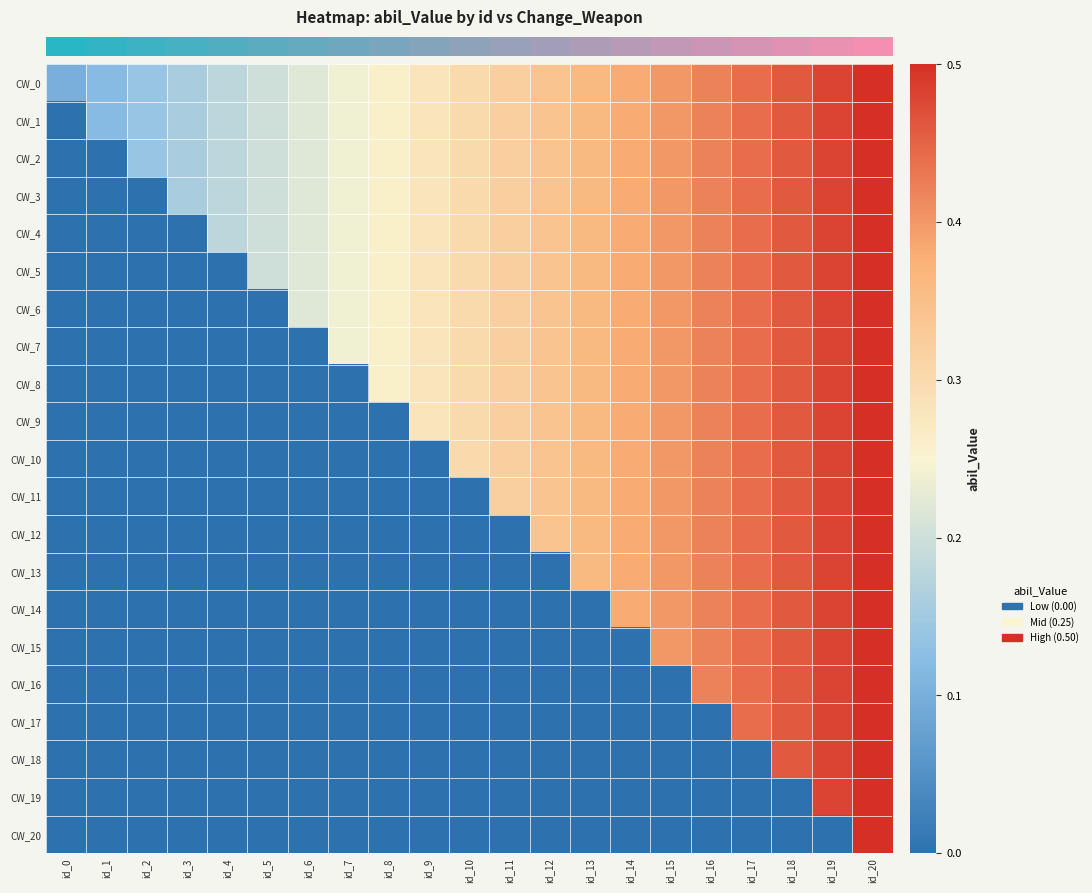

Reading right to left, extract all data points from this chart.

row_0: id_20=0.5	id_19=0.5	id_18=0.5	id_17=0.4	id_16=0.4	id_15=0.4	id_14=0.4	id_13=0.4	id_12=0.3	id_11=0.3	id_10=0.3	id_9=0.3	id_8=0.3	id_7=0.2	id_6=0.2	id_5=0.2	id_4=0.2	id_3=0.2	id_2=0.1	id_1=0.1	id_0=0.1
row_1: id_20=0.5	id_19=0.5	id_18=0.5	id_17=0.4	id_16=0.4	id_15=0.4	id_14=0.4	id_13=0.4	id_12=0.3	id_11=0.3	id_10=0.3	id_9=0.3	id_8=0.3	id_7=0.2	id_6=0.2	id_5=0.2	id_4=0.2	id_3=0.2	id_2=0.1	id_1=0.1	id_0=0.0
row_2: id_20=0.5	id_19=0.5	id_18=0.5	id_17=0.4	id_16=0.4	id_15=0.4	id_14=0.4	id_13=0.4	id_12=0.3	id_11=0.3	id_10=0.3	id_9=0.3	id_8=0.3	id_7=0.2	id_6=0.2	id_5=0.2	id_4=0.2	id_3=0.2	id_2=0.1	id_1=0.0	id_0=0.0
row_3: id_20=0.5	id_19=0.5	id_18=0.5	id_17=0.4	id_16=0.4	id_15=0.4	id_14=0.4	id_13=0.4	id_12=0.3	id_11=0.3	id_10=0.3	id_9=0.3	id_8=0.3	id_7=0.2	id_6=0.2	id_5=0.2	id_4=0.2	id_3=0.2	id_2=0.0	id_1=0.0	id_0=0.0
row_4: id_20=0.5	id_19=0.5	id_18=0.5	id_17=0.4	id_16=0.4	id_15=0.4	id_14=0.4	id_13=0.4	id_12=0.3	id_11=0.3	id_10=0.3	id_9=0.3	id_8=0.3	id_7=0.2	id_6=0.2	id_5=0.2	id_4=0.2	id_3=0.0	id_2=0.0	id_1=0.0	id_0=0.0
row_5: id_20=0.5	id_19=0.5	id_18=0.5	id_17=0.4	id_16=0.4	id_15=0.4	id_14=0.4	id_13=0.4	id_12=0.3	id_11=0.3	id_10=0.3	id_9=0.3	id_8=0.3	id_7=0.2	id_6=0.2	id_5=0.2	id_4=0.0	id_3=0.0	id_2=0.0	id_1=0.0	id_0=0.0
row_6: id_20=0.5	id_19=0.5	id_18=0.5	id_17=0.4	id_16=0.4	id_15=0.4	id_14=0.4	id_13=0.4	id_12=0.3	id_11=0.3	id_10=0.3	id_9=0.3	id_8=0.3	id_7=0.2	id_6=0.2	id_5=0.0	id_4=0.0	id_3=0.0	id_2=0.0	id_1=0.0	id_0=0.0
row_7: id_20=0.5	id_19=0.5	id_18=0.5	id_17=0.4	id_16=0.4	id_15=0.4	id_14=0.4	id_13=0.4	id_12=0.3	id_11=0.3	id_10=0.3	id_9=0.3	id_8=0.3	id_7=0.2	id_6=0.0	id_5=0.0	id_4=0.0	id_3=0.0	id_2=0.0	id_1=0.0	id_0=0.0
row_8: id_20=0.5	id_19=0.5	id_18=0.5	id_17=0.4	id_16=0.4	id_15=0.4	id_14=0.4	id_13=0.4	id_12=0.3	id_11=0.3	id_10=0.3	id_9=0.3	id_8=0.3	id_7=0.0	id_6=0.0	id_5=0.0	id_4=0.0	id_3=0.0	id_2=0.0	id_1=0.0	id_0=0.0
row_9: id_20=0.5	id_19=0.5	id_18=0.5	id_17=0.4	id_16=0.4	id_15=0.4	id_14=0.4	id_13=0.4	id_12=0.3	id_11=0.3	id_10=0.3	id_9=0.3	id_8=0.0	id_7=0.0	id_6=0.0	id_5=0.0	id_4=0.0	id_3=0.0	id_2=0.0	id_1=0.0	id_0=0.0
row_10: id_20=0.5	id_19=0.5	id_18=0.5	id_17=0.4	id_16=0.4	id_15=0.4	id_14=0.4	id_13=0.4	id_12=0.3	id_11=0.3	id_10=0.3	id_9=0.0	id_8=0.0	id_7=0.0	id_6=0.0	id_5=0.0	id_4=0.0	id_3=0.0	id_2=0.0	id_1=0.0	id_0=0.0
row_11: id_20=0.5	id_19=0.5	id_18=0.5	id_17=0.4	id_16=0.4	id_15=0.4	id_14=0.4	id_13=0.4	id_12=0.3	id_11=0.3	id_10=0.0	id_9=0.0	id_8=0.0	id_7=0.0	id_6=0.0	id_5=0.0	id_4=0.0	id_3=0.0	id_2=0.0	id_1=0.0	id_0=0.0
row_12: id_20=0.5	id_19=0.5	id_18=0.5	id_17=0.4	id_16=0.4	id_15=0.4	id_14=0.4	id_13=0.4	id_12=0.3	id_11=0.0	id_10=0.0	id_9=0.0	id_8=0.0	id_7=0.0	id_6=0.0	id_5=0.0	id_4=0.0	id_3=0.0	id_2=0.0	id_1=0.0	id_0=0.0
row_13: id_20=0.5	id_19=0.5	id_18=0.5	id_17=0.4	id_16=0.4	id_15=0.4	id_14=0.4	id_13=0.4	id_12=0.0	id_11=0.0	id_10=0.0	id_9=0.0	id_8=0.0	id_7=0.0	id_6=0.0	id_5=0.0	id_4=0.0	id_3=0.0	id_2=0.0	id_1=0.0	id_0=0.0
row_14: id_20=0.5	id_19=0.5	id_18=0.5	id_17=0.4	id_16=0.4	id_15=0.4	id_14=0.4	id_13=0.0	id_12=0.0	id_11=0.0	id_10=0.0	id_9=0.0	id_8=0.0	id_7=0.0	id_6=0.0	id_5=0.0	id_4=0.0	id_3=0.0	id_2=0.0	id_1=0.0	id_0=0.0
row_15: id_20=0.5	id_19=0.5	id_18=0.5	id_17=0.4	id_16=0.4	id_15=0.4	id_14=0.0	id_13=0.0	id_12=0.0	id_11=0.0	id_10=0.0	id_9=0.0	id_8=0.0	id_7=0.0	id_6=0.0	id_5=0.0	id_4=0.0	id_3=0.0	id_2=0.0	id_1=0.0	id_0=0.0
row_16: id_20=0.5	id_19=0.5	id_18=0.5	id_17=0.4	id_16=0.4	id_15=0.0	id_14=0.0	id_13=0.0	id_12=0.0	id_11=0.0	id_10=0.0	id_9=0.0	id_8=0.0	id_7=0.0	id_6=0.0	id_5=0.0	id_4=0.0	id_3=0.0	id_2=0.0	id_1=0.0	id_0=0.0
row_17: id_20=0.5	id_19=0.5	id_18=0.5	id_17=0.4	id_16=0.0	id_15=0.0	id_14=0.0	id_13=0.0	id_12=0.0	id_11=0.0	id_10=0.0	id_9=0.0	id_8=0.0	id_7=0.0	id_6=0.0	id_5=0.0	id_4=0.0	id_3=0.0	id_2=0.0	id_1=0.0	id_0=0.0
row_18: id_20=0.5	id_19=0.5	id_18=0.5	id_17=0.0	id_16=0.0	id_15=0.0	id_14=0.0	id_13=0.0	id_12=0.0	id_11=0.0	id_10=0.0	id_9=0.0	id_8=0.0	id_7=0.0	id_6=0.0	id_5=0.0	id_4=0.0	id_3=0.0	id_2=0.0	id_1=0.0	id_0=0.0
row_19: id_20=0.5	id_19=0.5	id_18=0.0	id_17=0.0	id_16=0.0	id_15=0.0	id_14=0.0	id_13=0.0	id_12=0.0	id_11=0.0	id_10=0.0	id_9=0.0	id_8=0.0	id_7=0.0	id_6=0.0	id_5=0.0	id_4=0.0	id_3=0.0	id_2=0.0	id_1=0.0	id_0=0.0
row_20: id_20=0.5	id_19=0.0	id_18=0.0	id_17=0.0	id_16=0.0	id_15=0.0	id_14=0.0	id_13=0.0	id_12=0.0	id_11=0.0	id_10=0.0	id_9=0.0	id_8=0.0	id_7=0.0	id_6=0.0	id_5=0.0	id_4=0.0	id_3=0.0	id_2=0.0	id_1=0.0	id_0=0.0